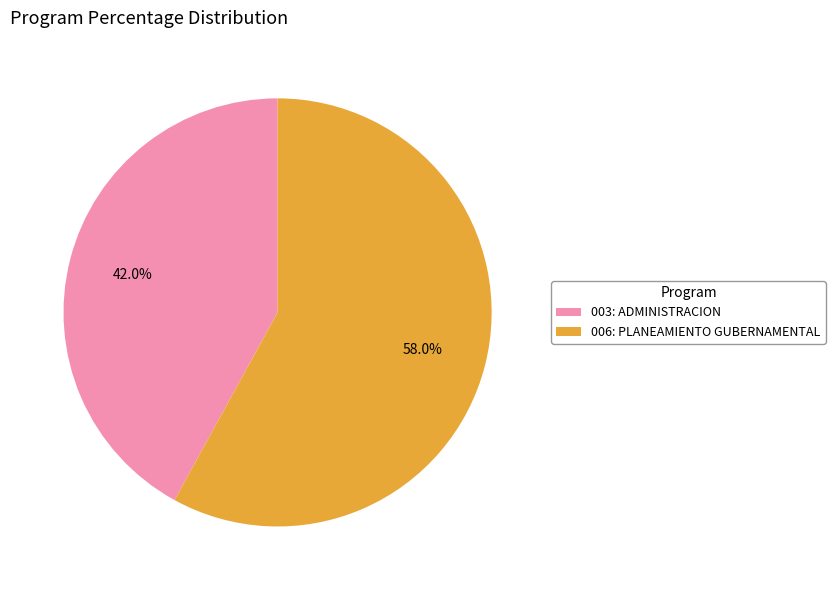

Is it true that 003: ADMINISTRACION is 51% of the pie?

False